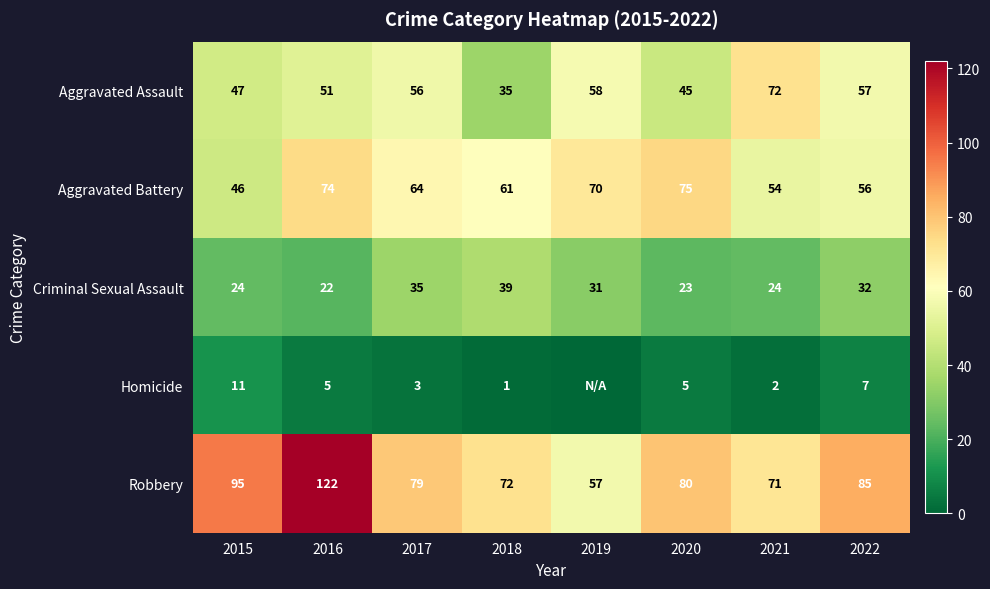

Which has a higher value, 2018 or 2016?

2016